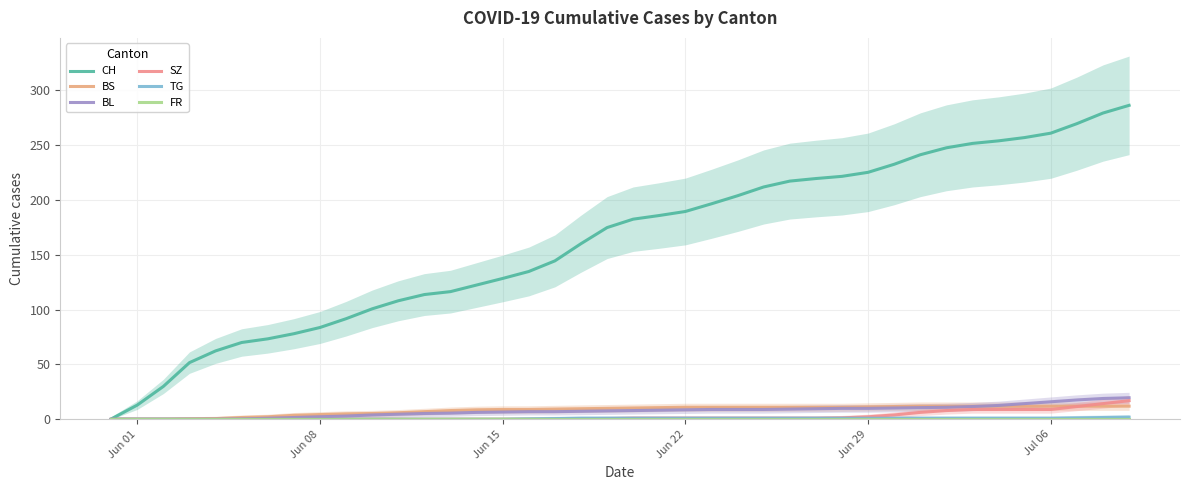

What is the value of the BL point at the 18th from the left?

7.0